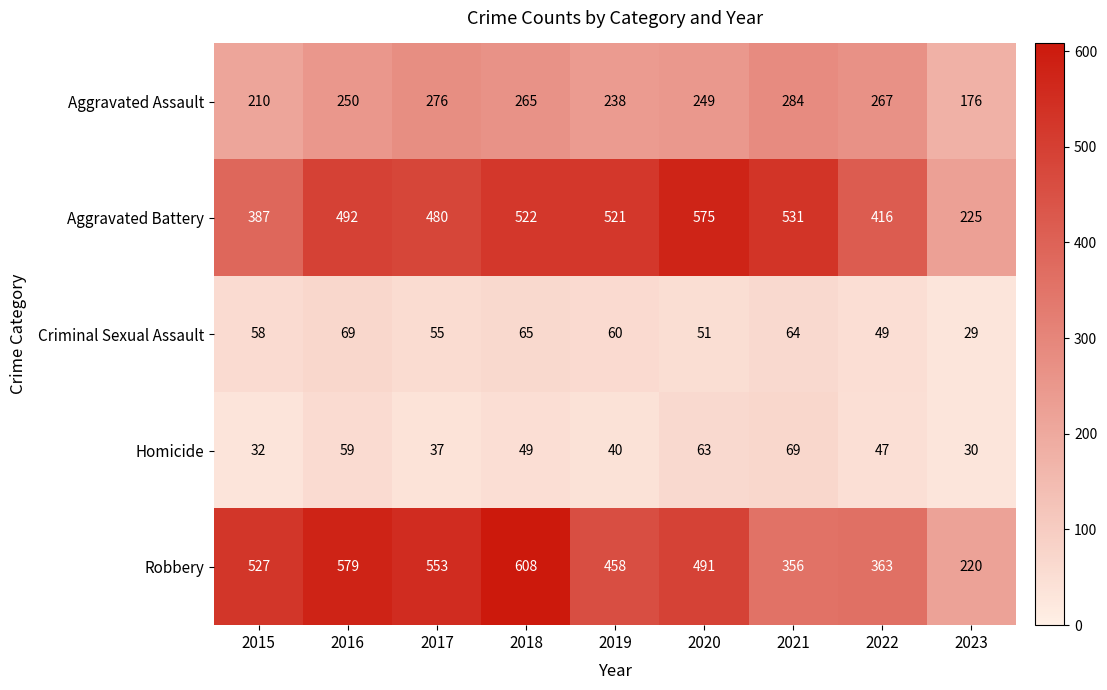

What is the total value across all series at 2017?

1401